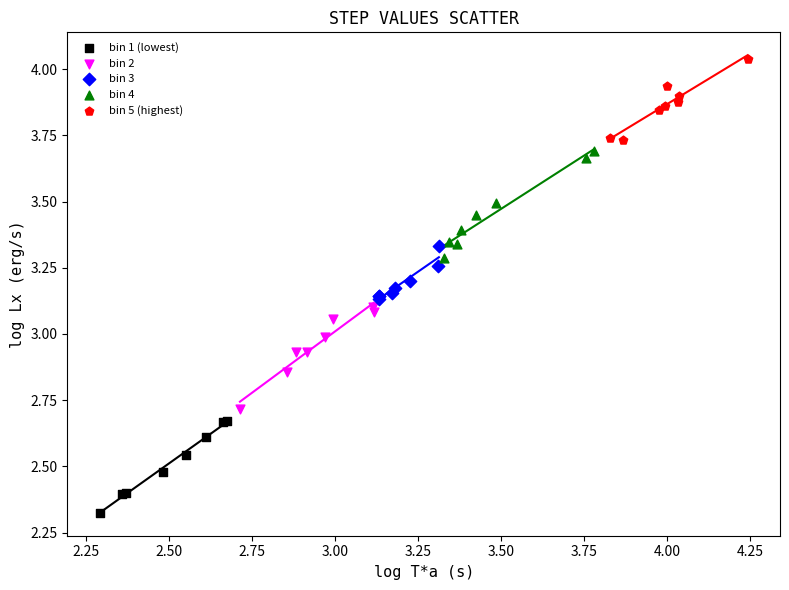

Which series reaches the maximum Y coordinate?

bin 5 (highest)